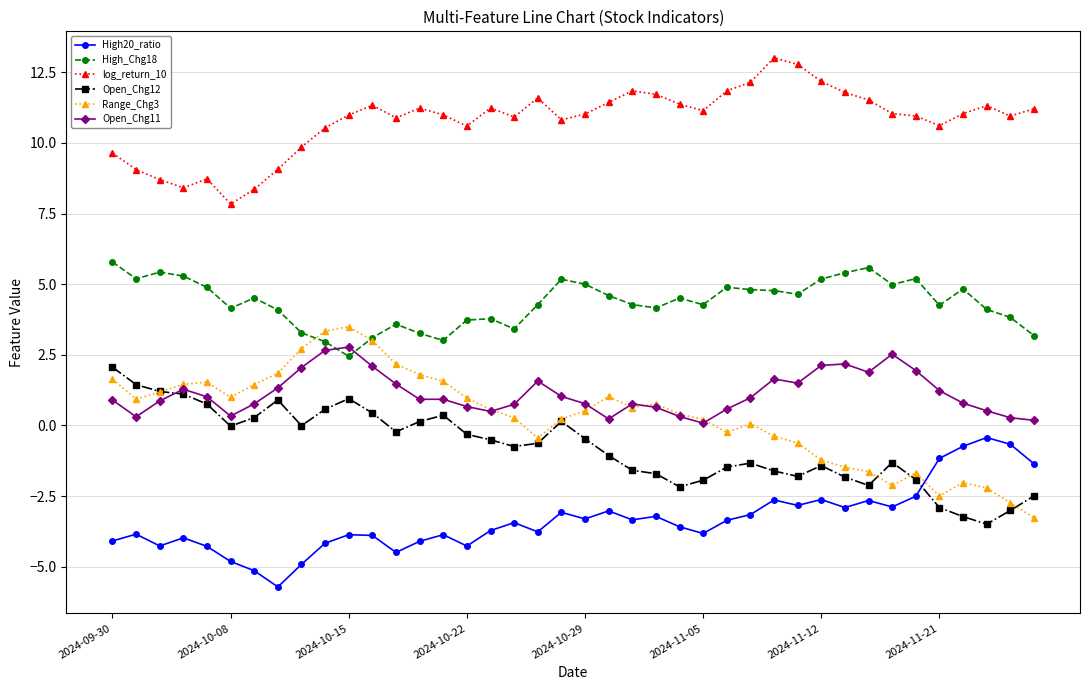

What is the value of the High20_ratio point at the 39th from the left?

-0.7